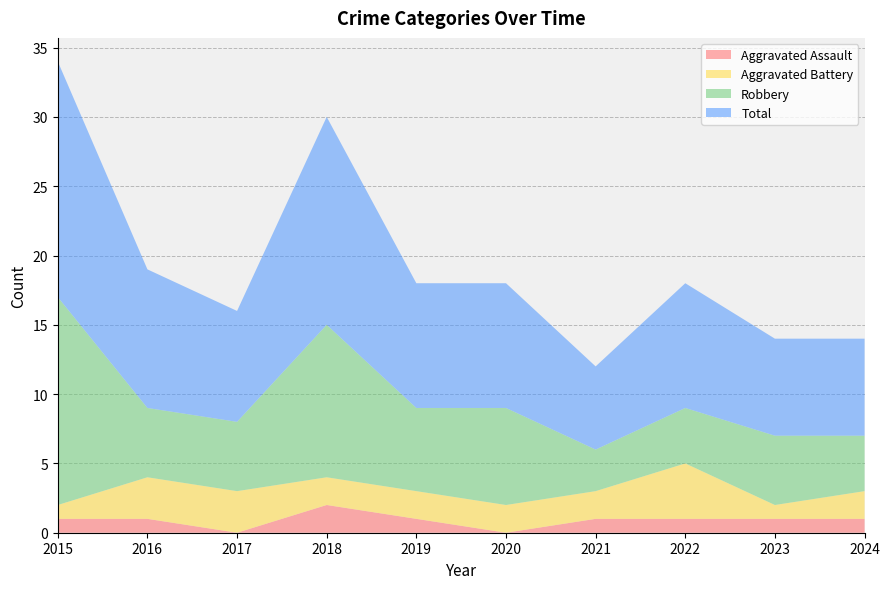

Reading right to left, transcribe all the data shown in this chart.

Aggravated Assault: 1	1	1	1	0	1	2	0	1	1
Aggravated Battery: 2	1	4	2	2	2	2	3	3	1
Robbery: 4	5	4	3	7	6	11	5	5	15
Total: 7	7	9	6	9	9	15	8	10	17